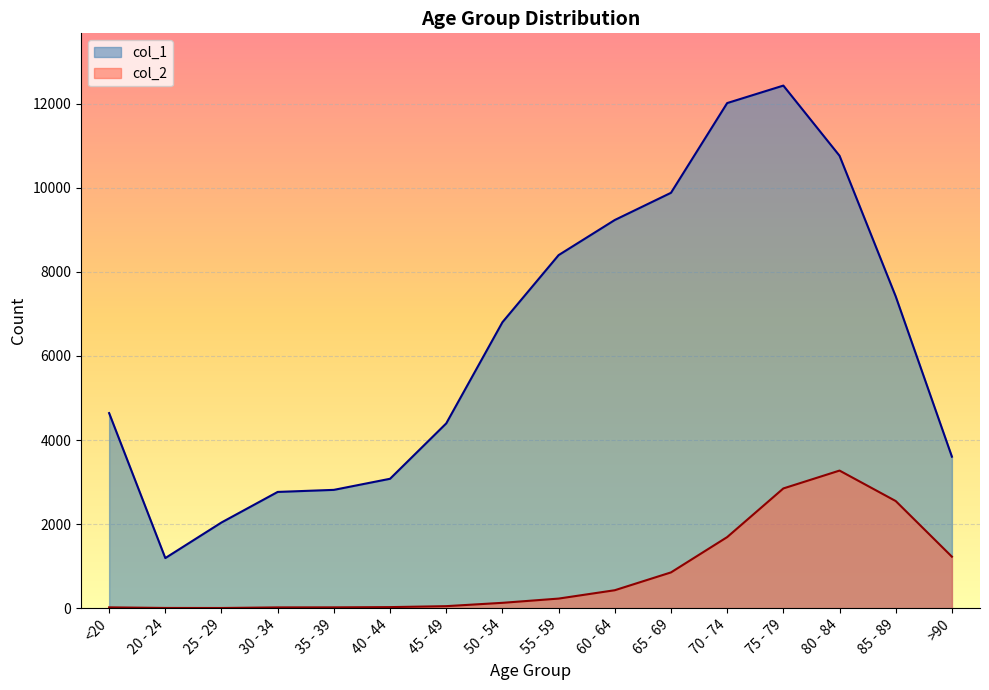

What is the average value of the col_1 series?

6343